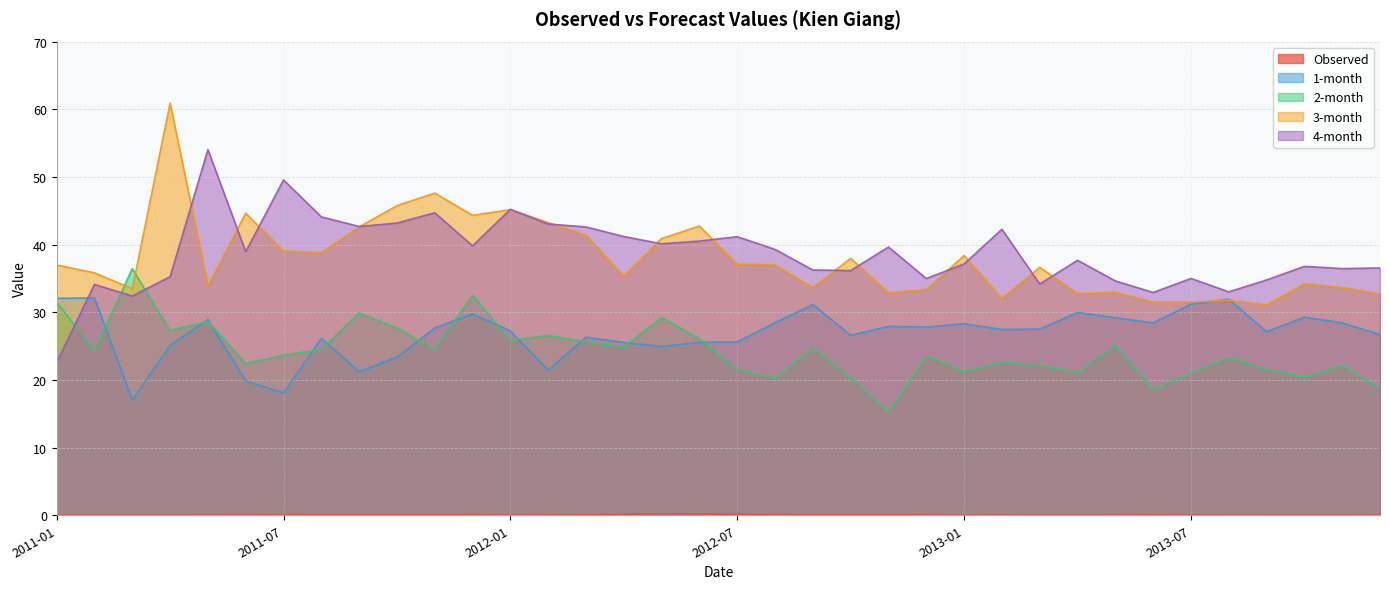

Where is 4-month nearest to the value 38?

2013-04